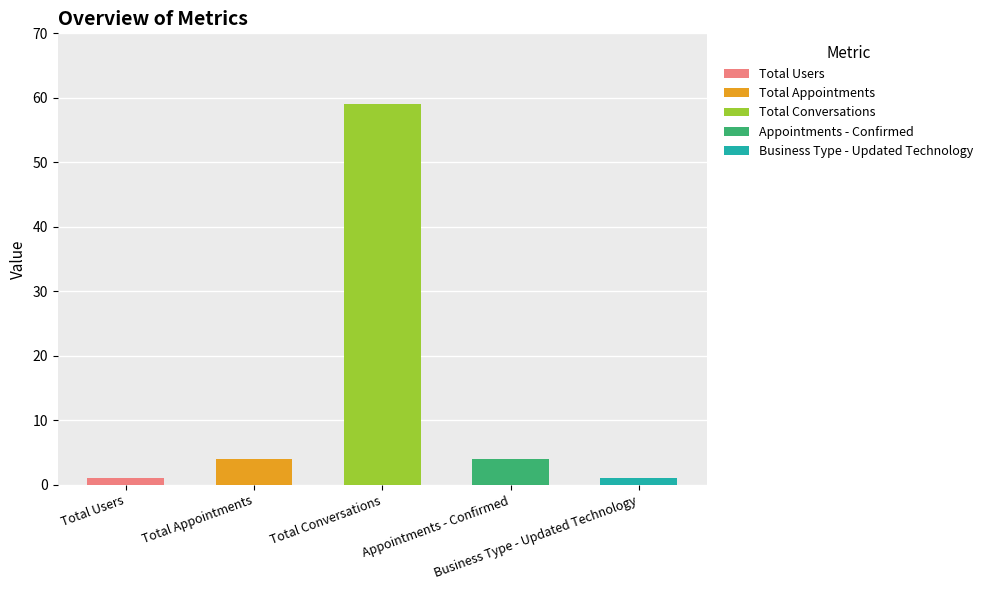

The chart shows a value of 4 at Appointments - Confirmed. True or false?

True